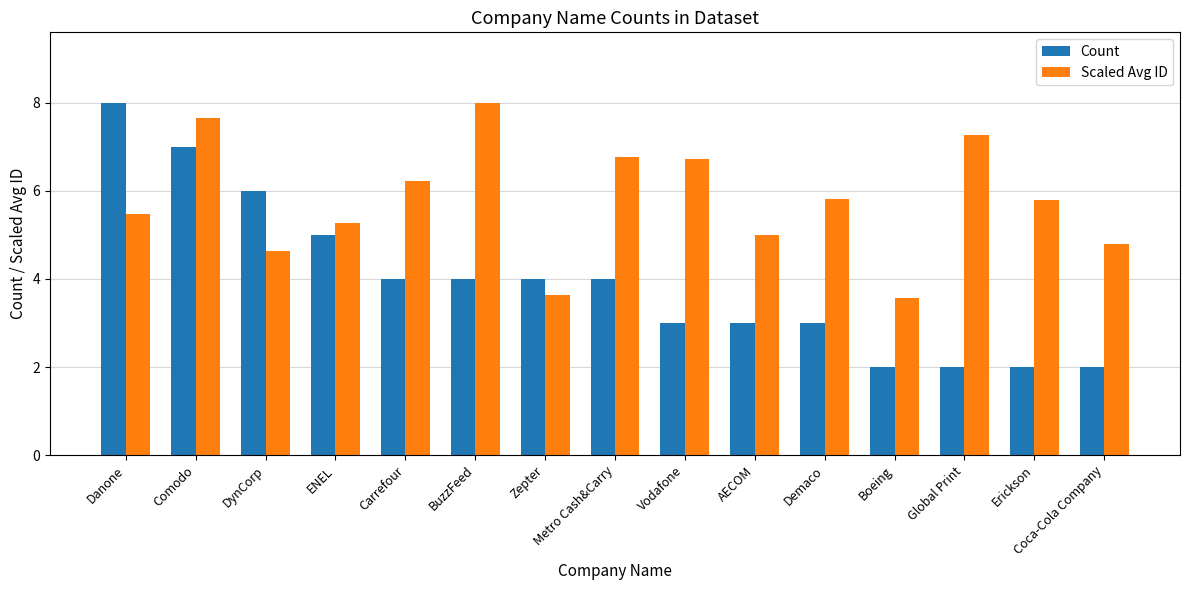

What is the difference between the maximum and minimum values in the Count series?

6.0